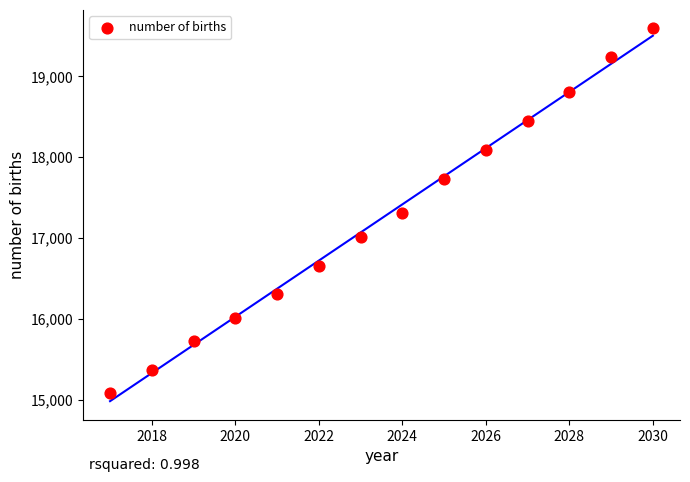

What is the range of Y values (max minus min)?

4504.3